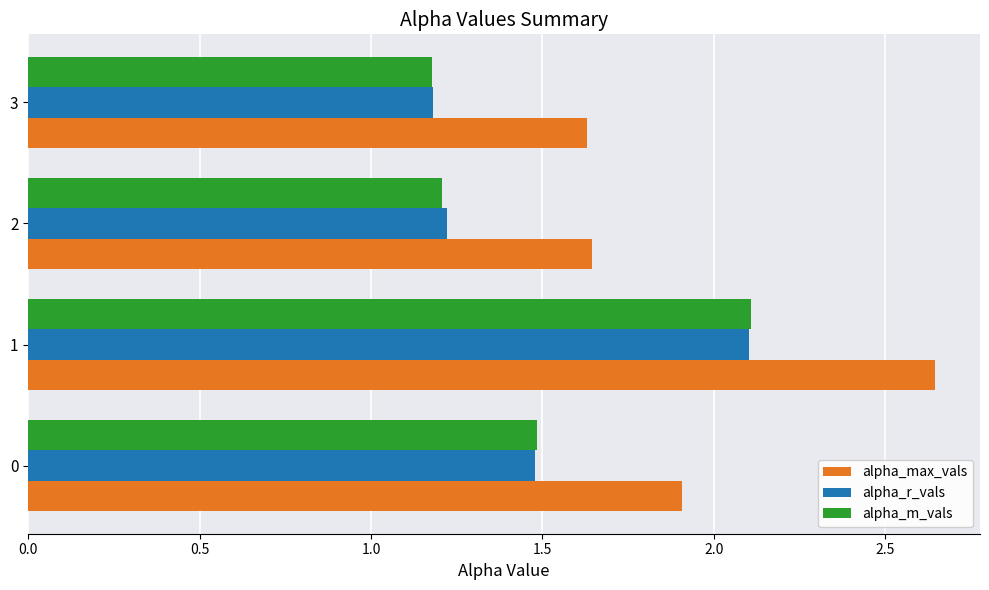

The value of alpha_max_vals at 3 is 0.9. True or false?

False